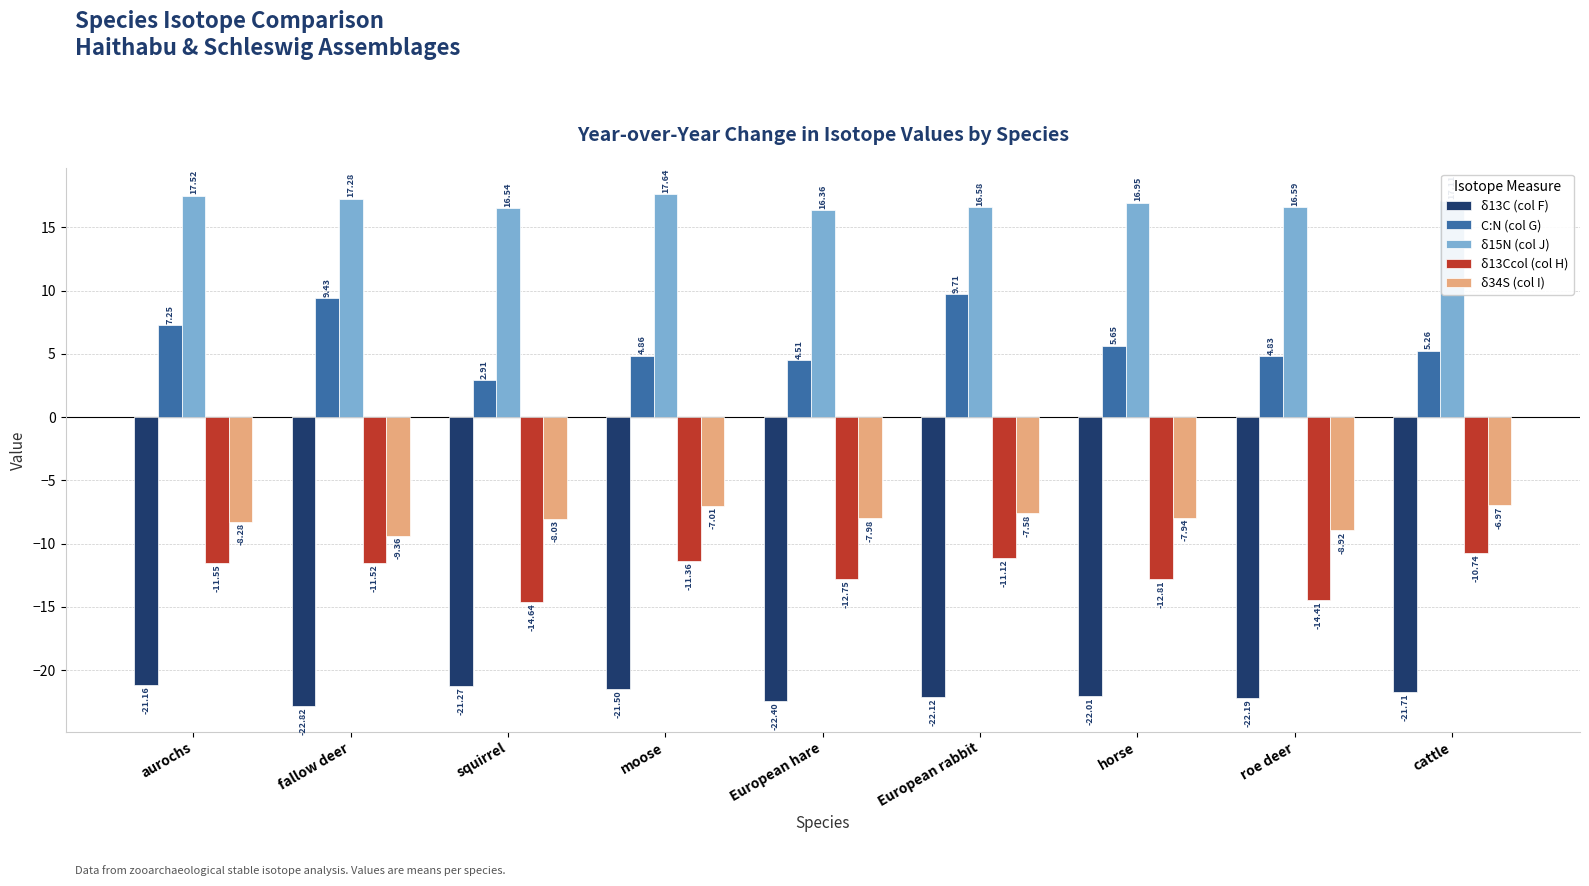

How many bars are there in total?

45